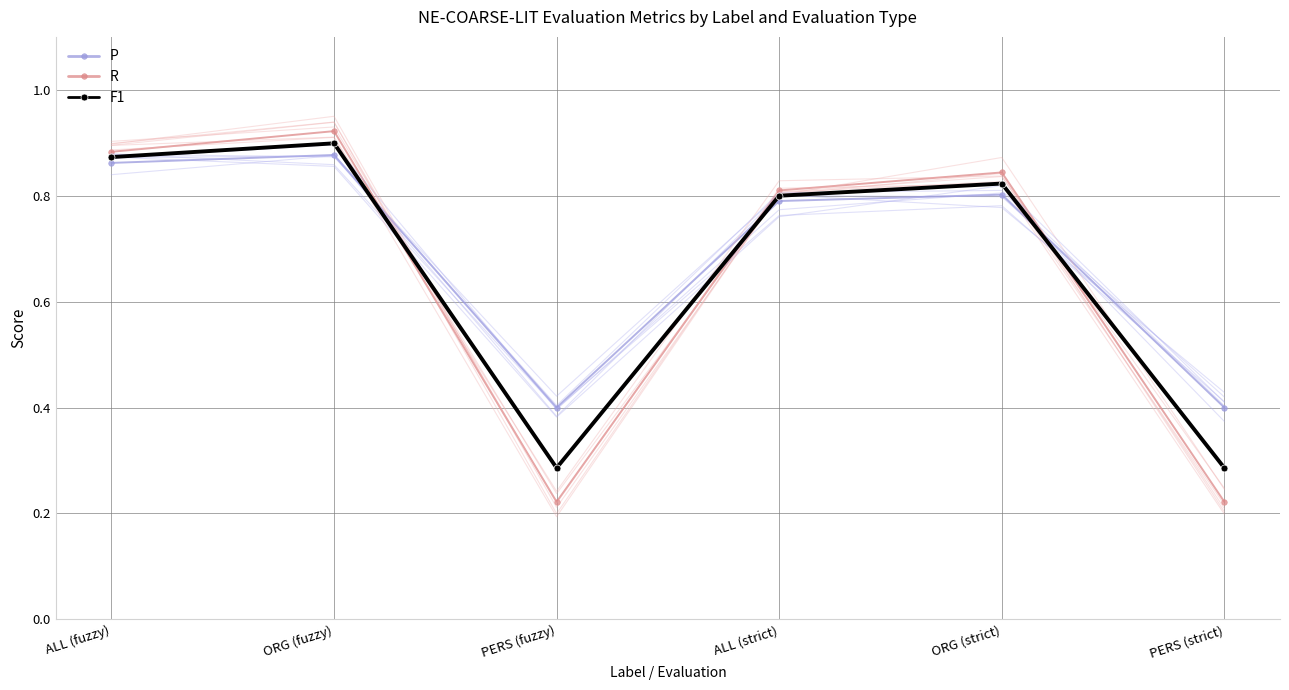

What is the label of the 4th point from the right?

PERS (fuzzy)